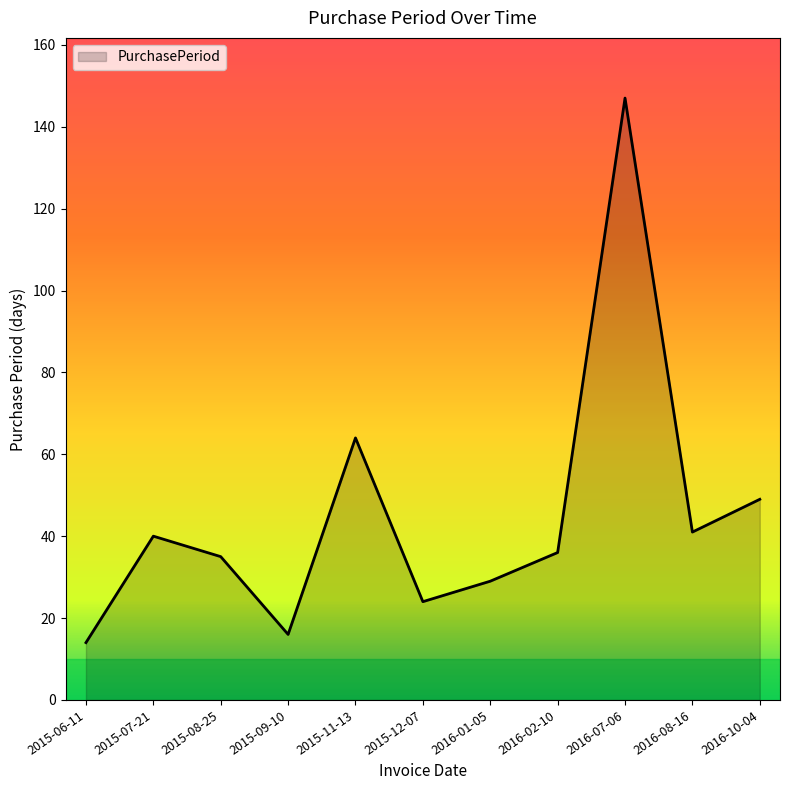

What is the sum of the values at 2016-08-16 and 2016-07-06?

188